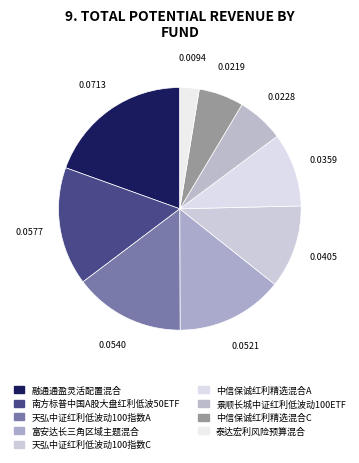

How many segments does this pie chart have?

9